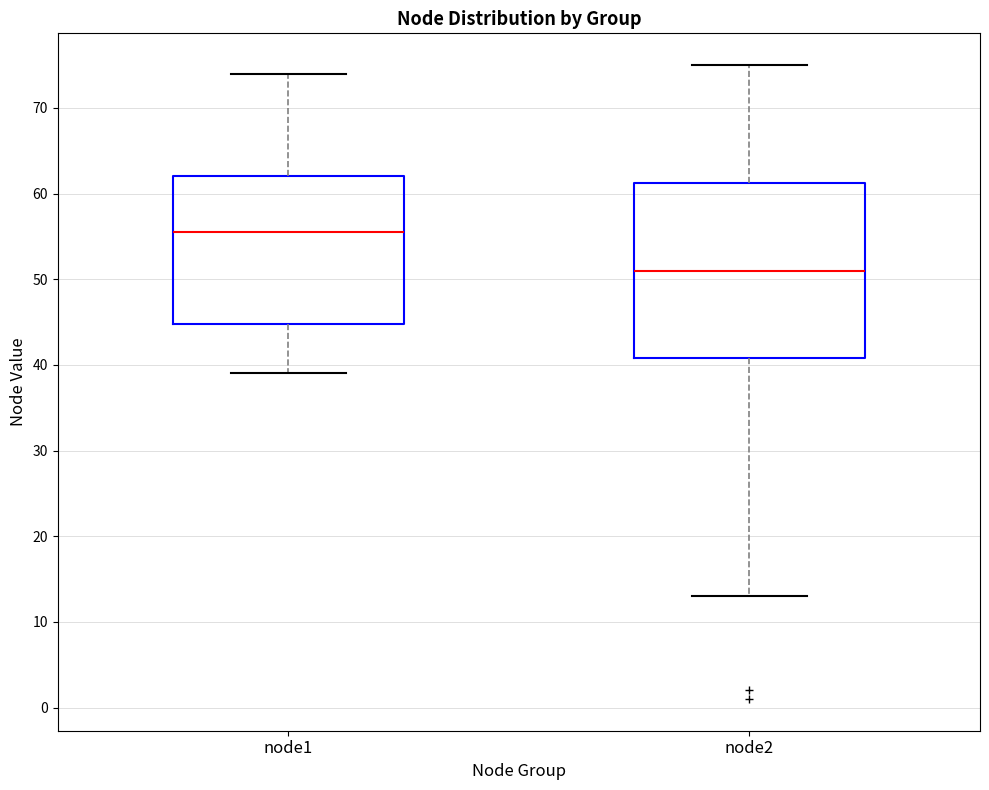

Which box is the tallest, from its lower edge to its upper edge?

node2